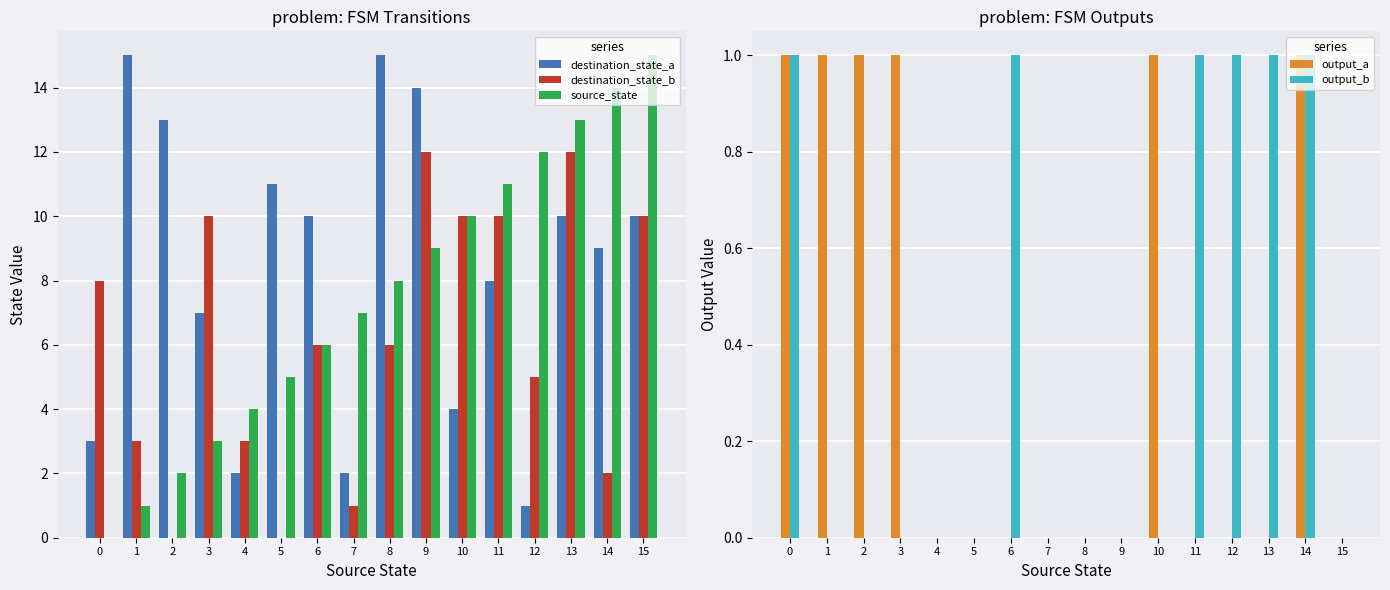

The value of destination_state_a at 9 is 6. True or false?

False